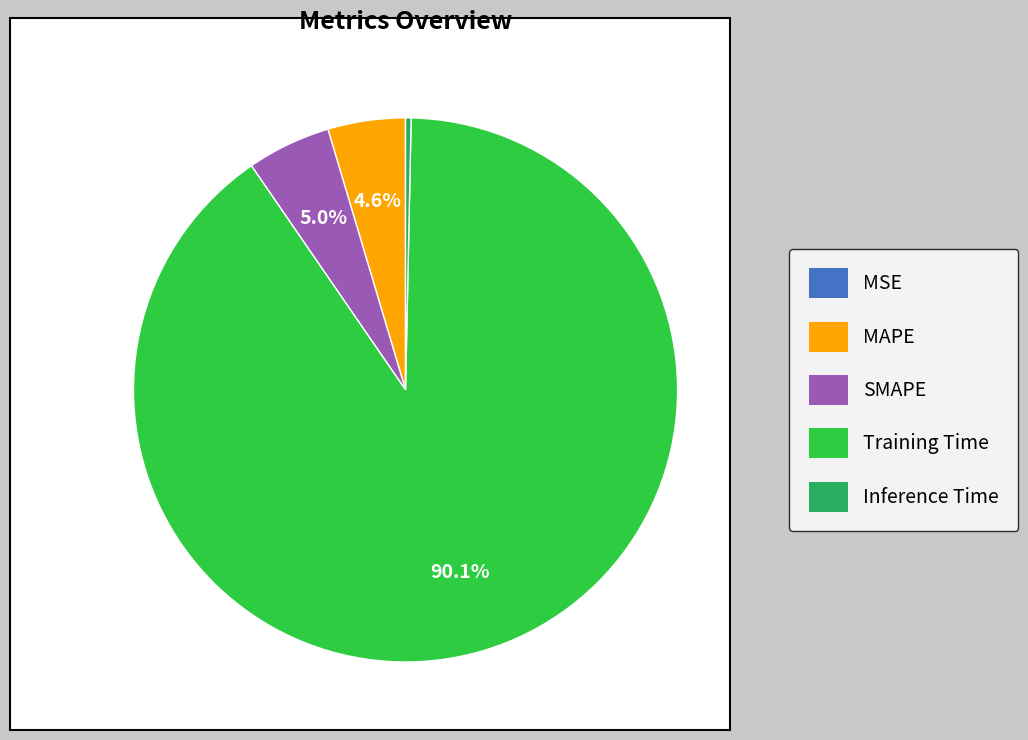

What percentage is NOT represented by MAPE?

95.4%